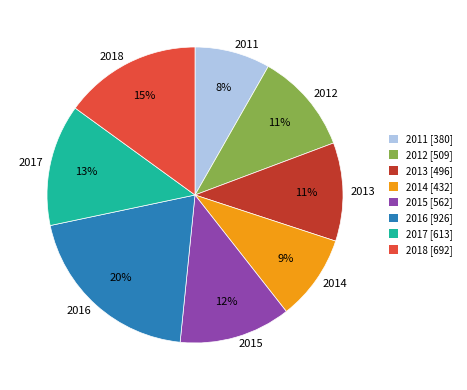

What is the smallest slice in the pie chart?

2011